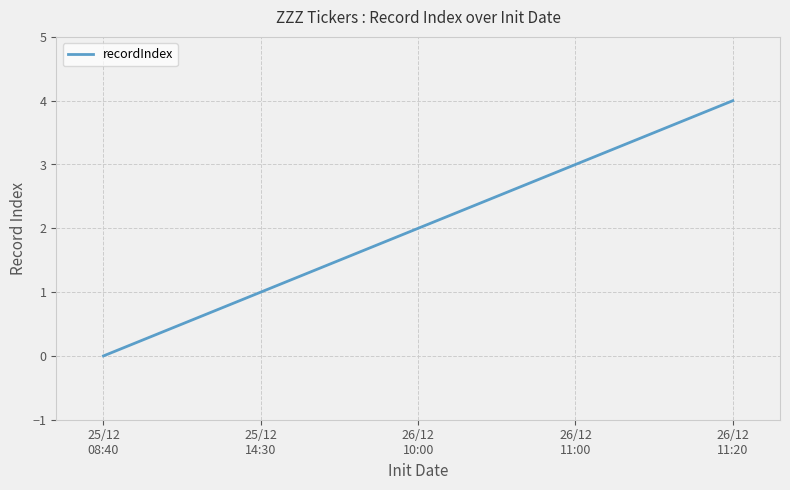

What is the difference between the maximum and minimum values?

4.0